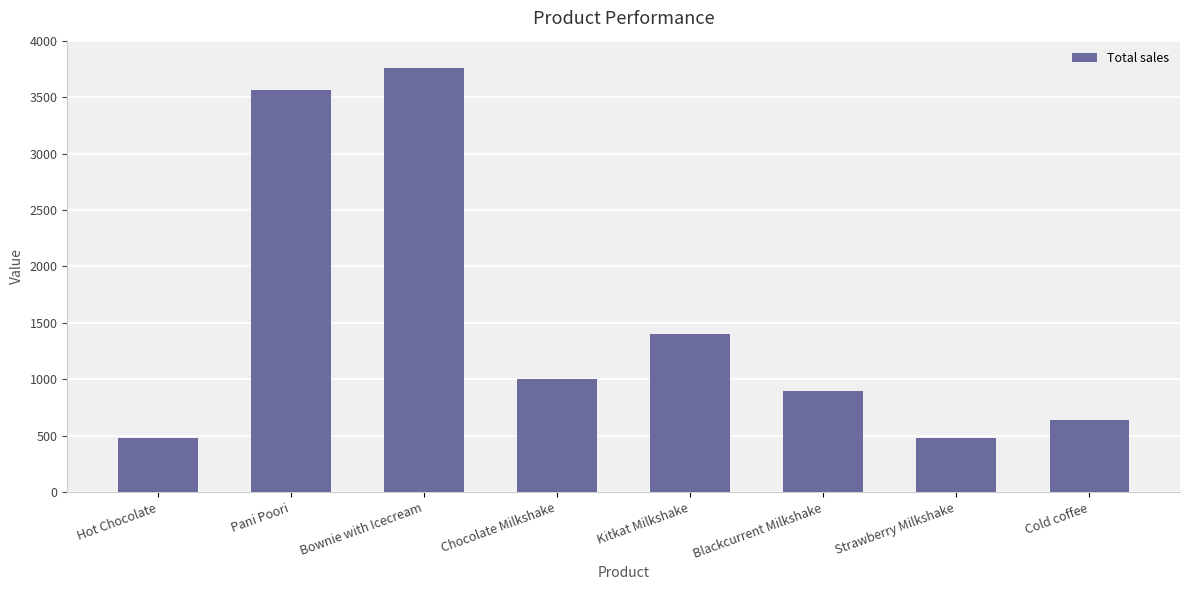

What is the sum of all values?

12220